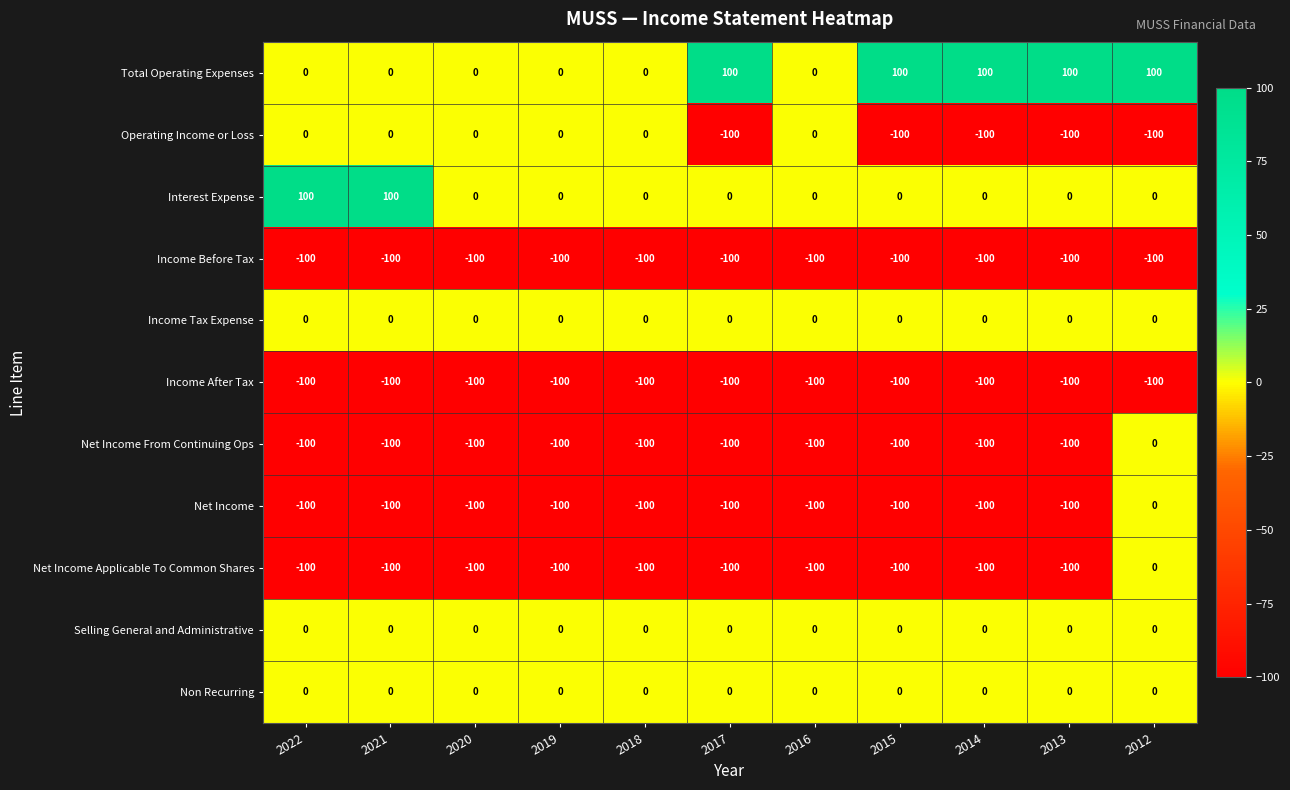

What is the average value of the Net Income Applicable To Common Shares series?

-91